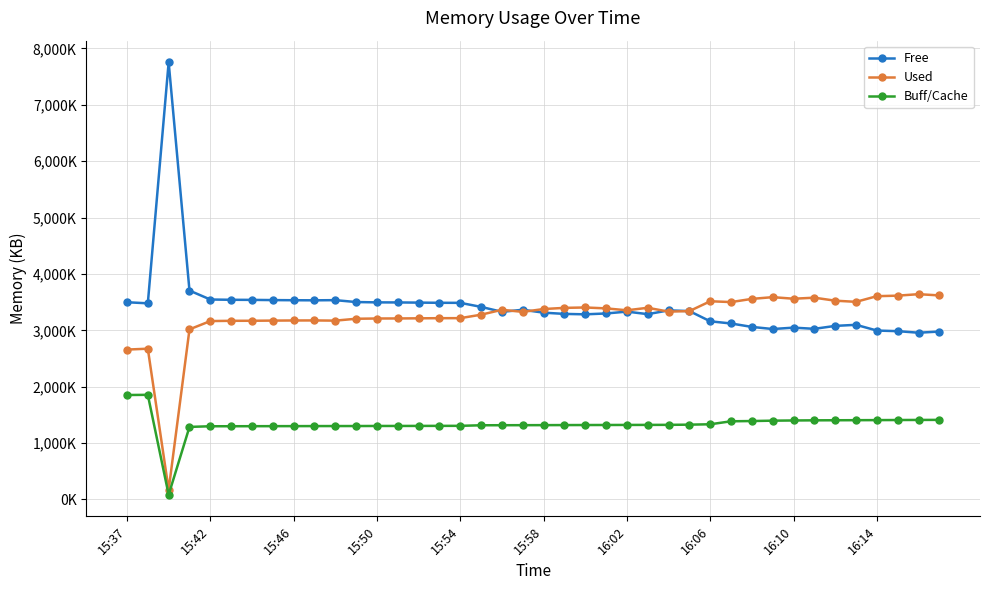

At which label is Used closest to 1905958?

15:37